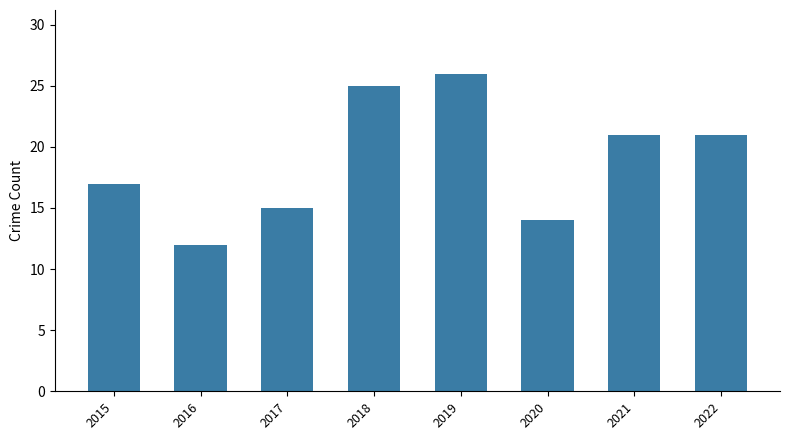

Count the number of categories in the chart.

8